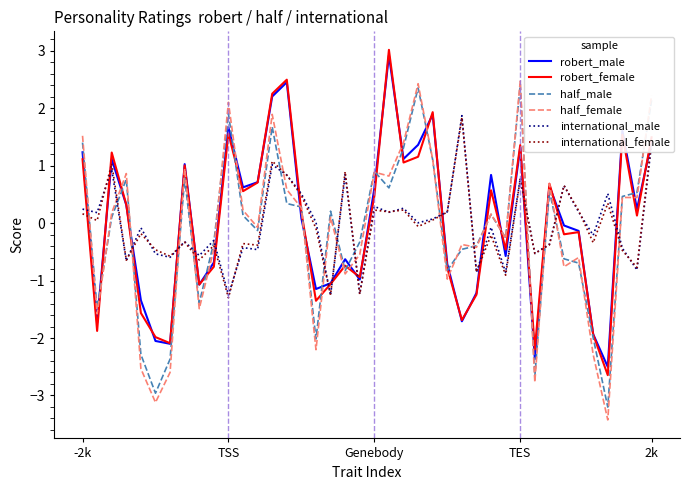

What is the difference between the maximum and minimum values in the robert_female series?

5.7